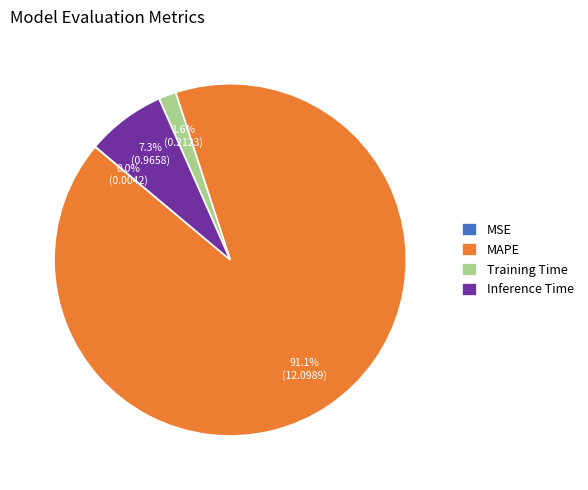

The MAPE slice represents 79% of the pie. True or false?

False